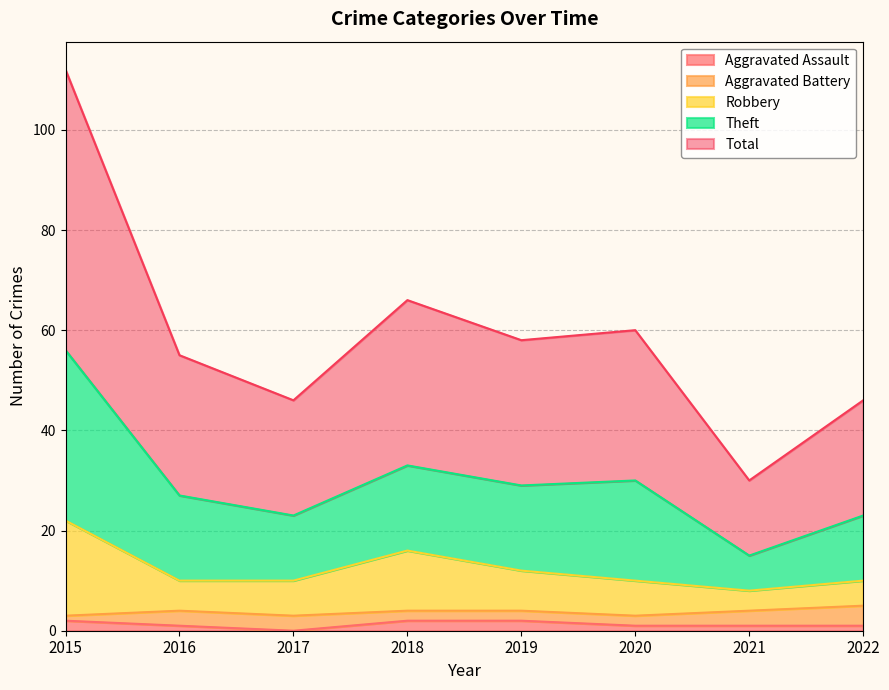

What is the spread (max minus min) of values at 2021?

29